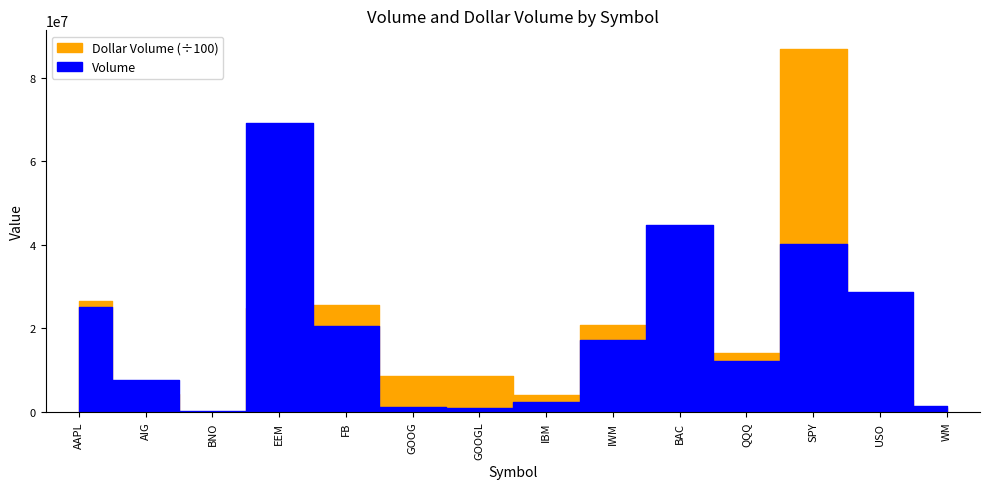

True or false: Volume and Dollar Volume intersect in this chart.

False